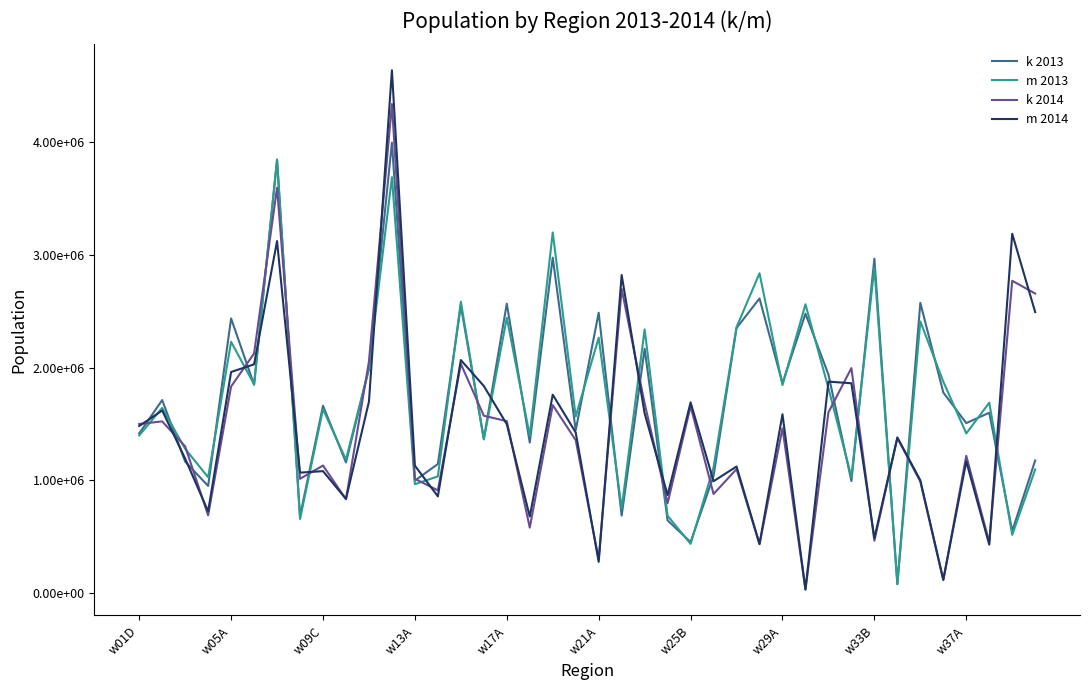

What is the average value of the m 2013 series?

1724411